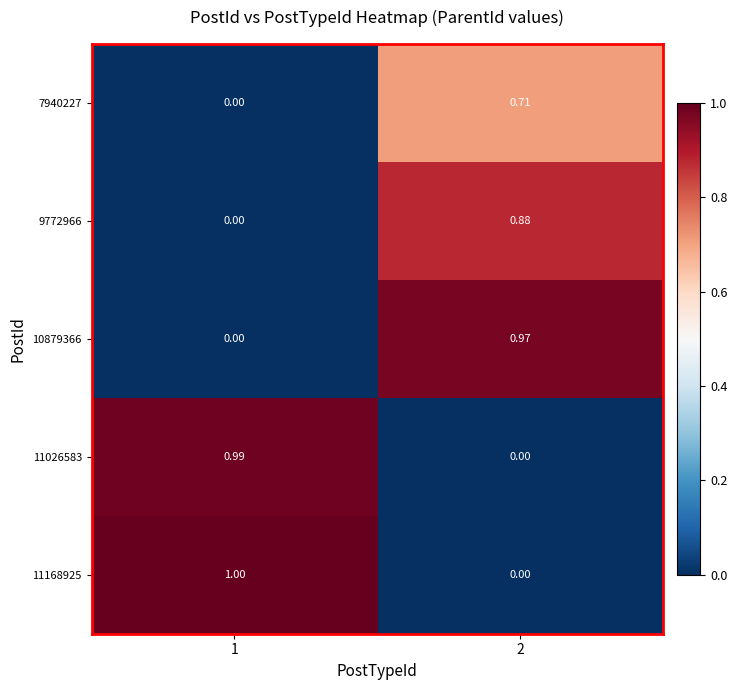

Is the value of 11168925 at 2 greater than the value of 10879366 at 2?

No